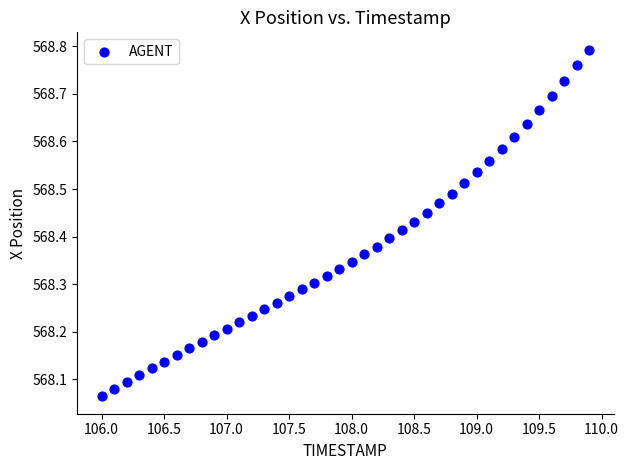

What is the range of Y values (max minus min)?

0.7